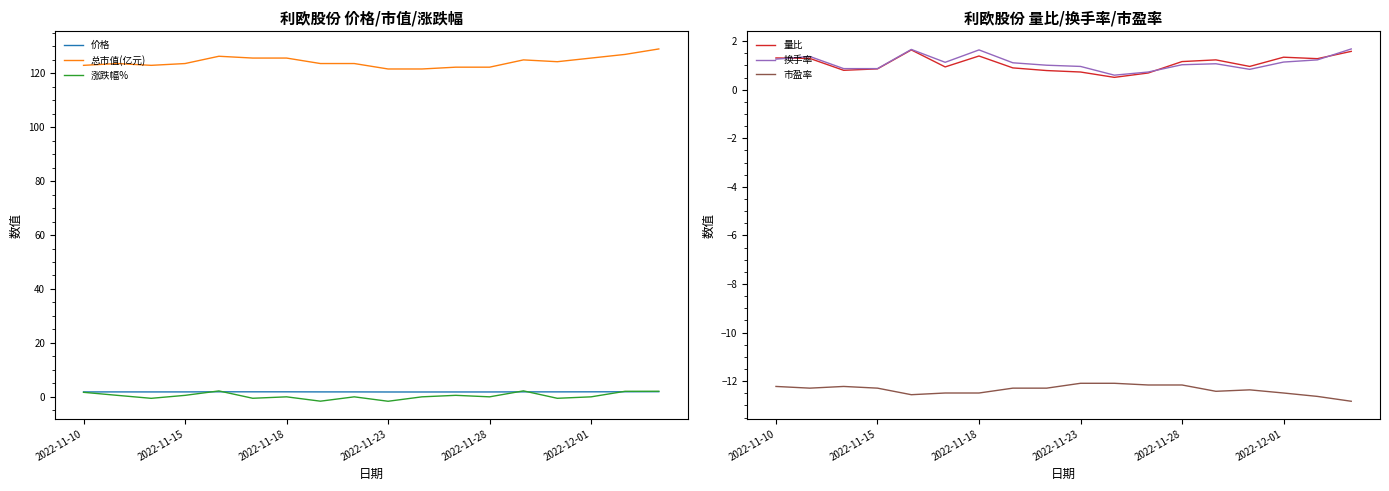

Is the value of 总市值(亿元) at 2022-11-10 greater than the value of 价格 at 2022-11-18?

Yes